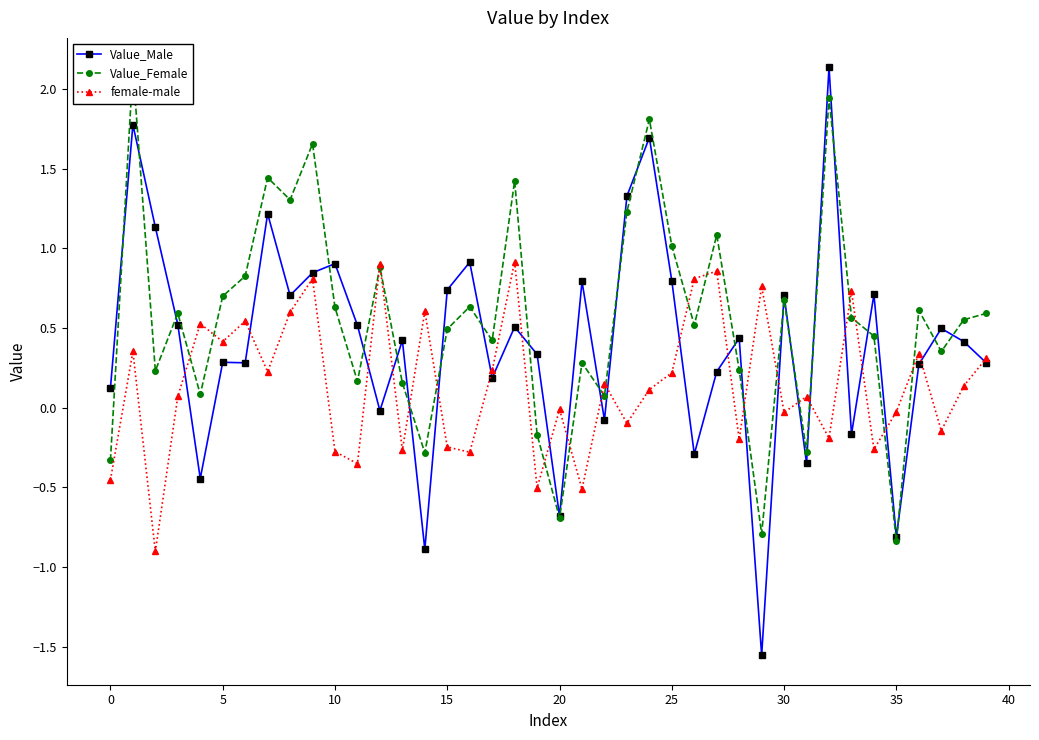

List the series in order of their peak value, highest first.

Value_Male, Value_Female, female-male